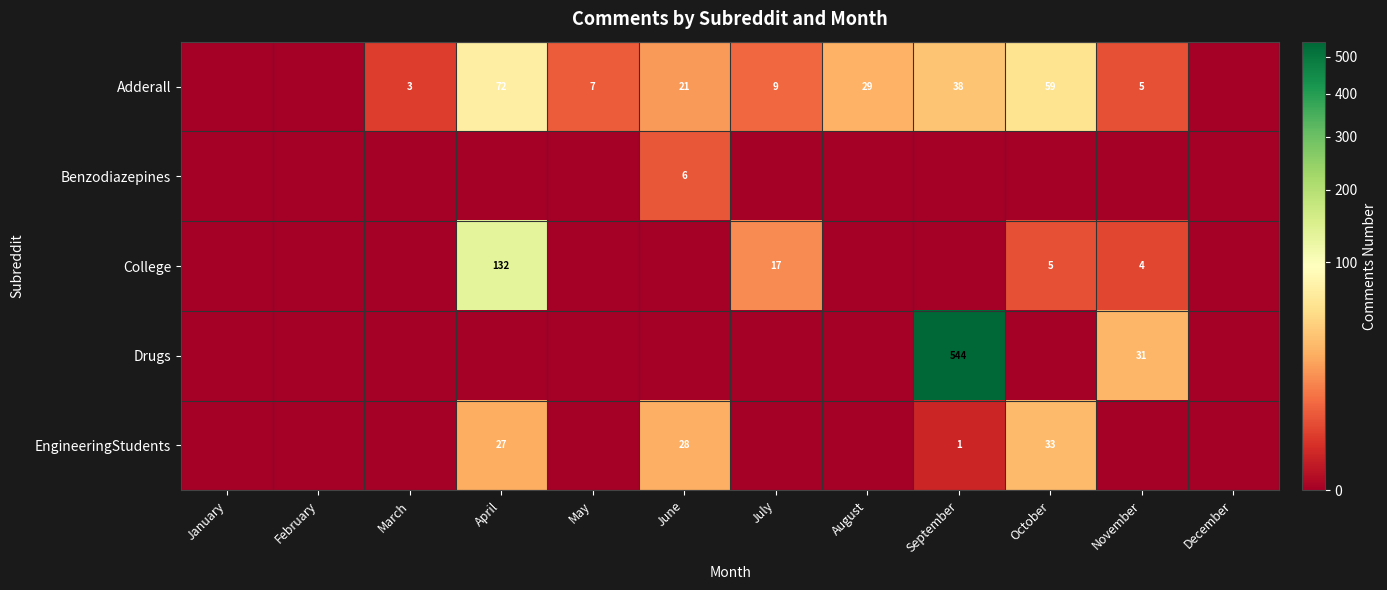

Is it true that EngineeringStudents equals 0 at September?

False